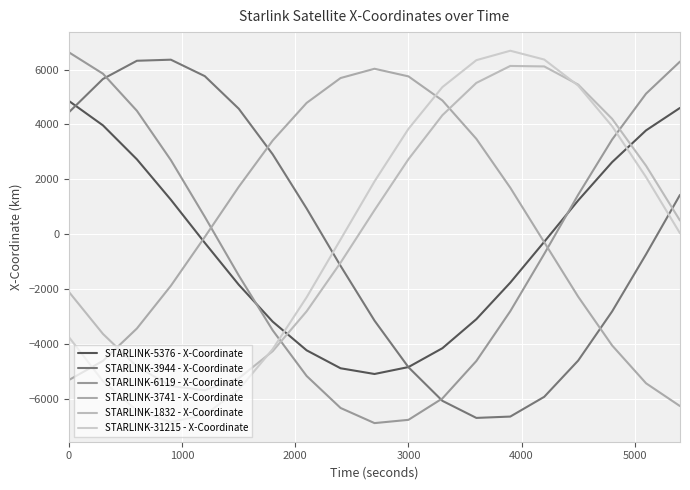

What is the maximum value shown in the chart?

6687.1